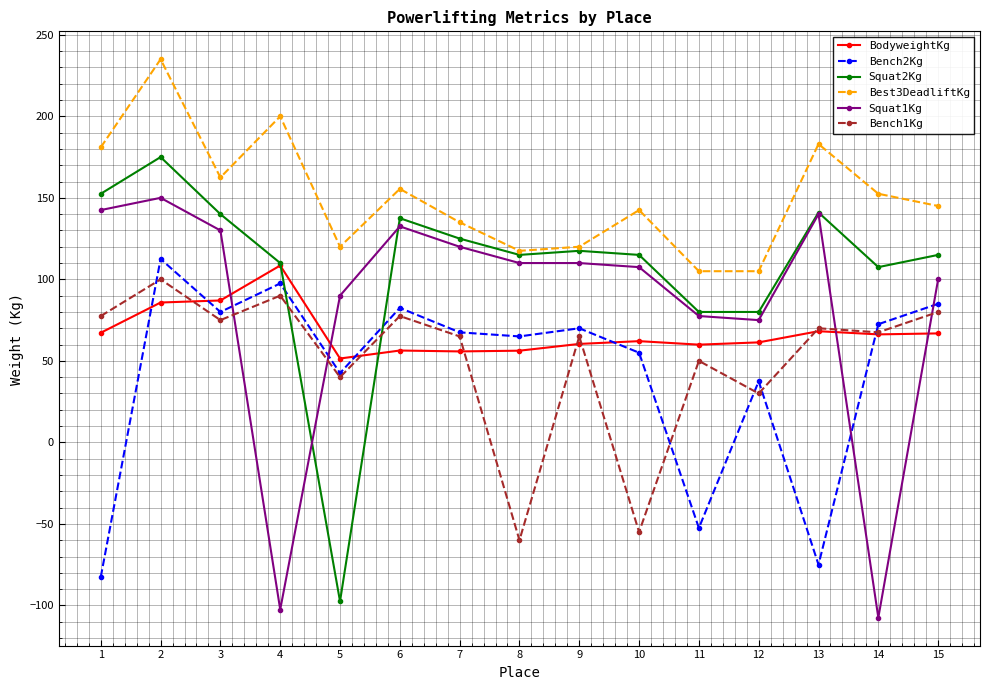

What is the maximum value for Bench2Kg?

112.5